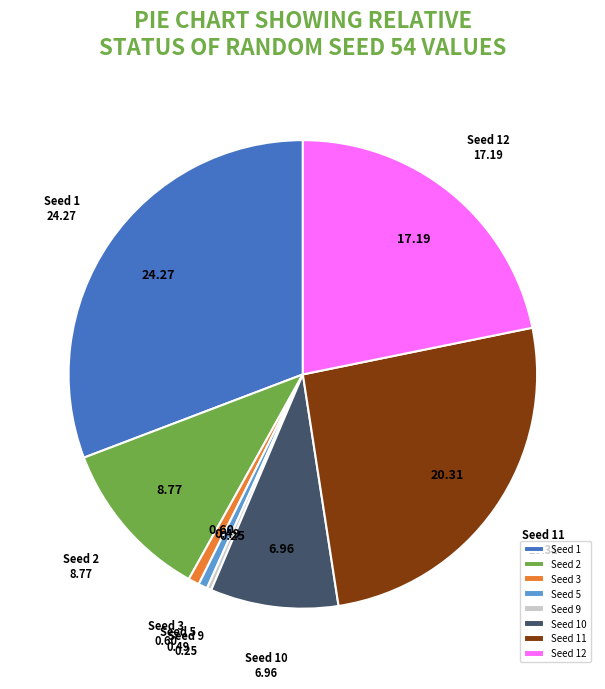

Does Seed 10 represent more than half of the total?

No